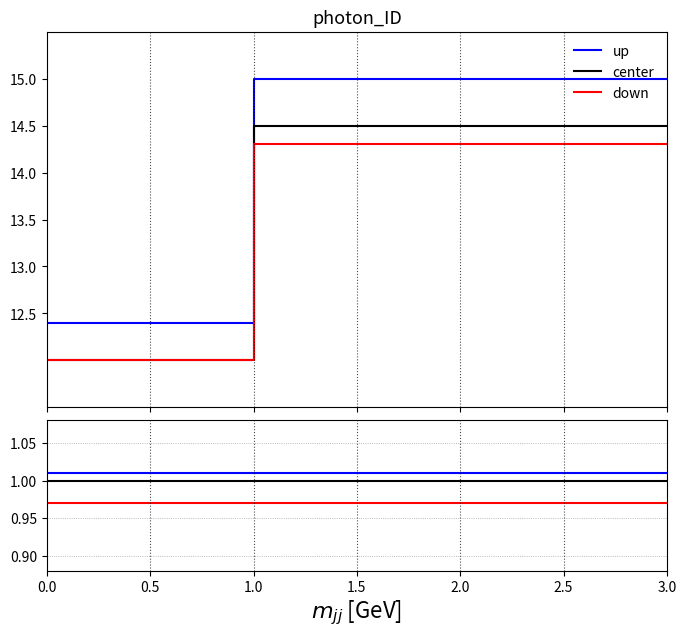

At how many categories does at least one series exceed 0?

12